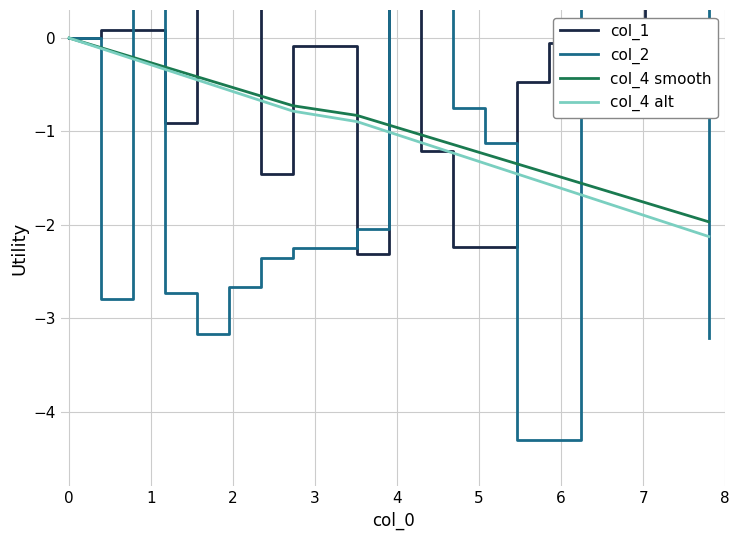

What is the lowest value of the col_4 smooth series?

-2.0